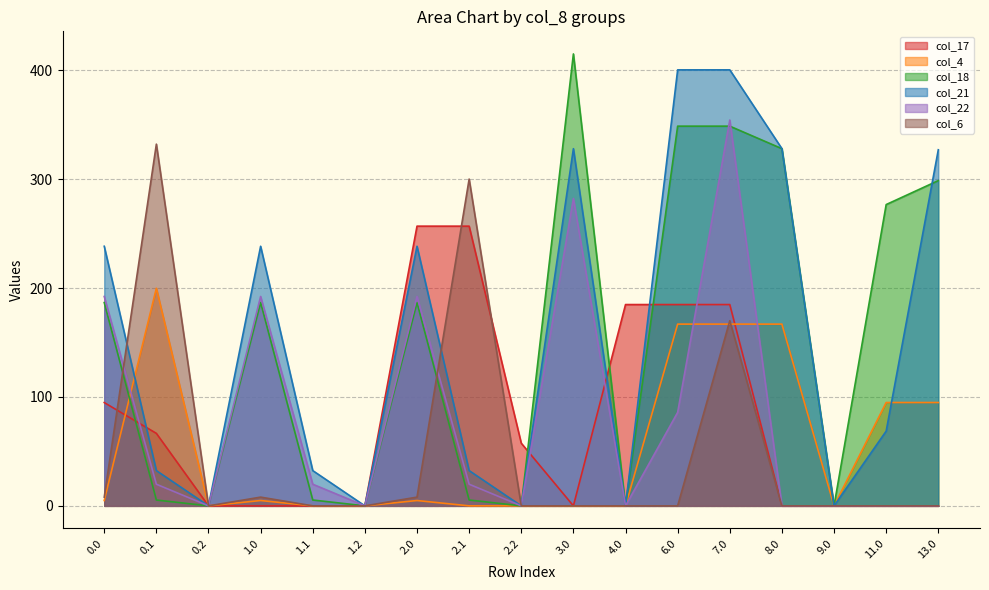

Which series has the largest total across all categories?

col_21